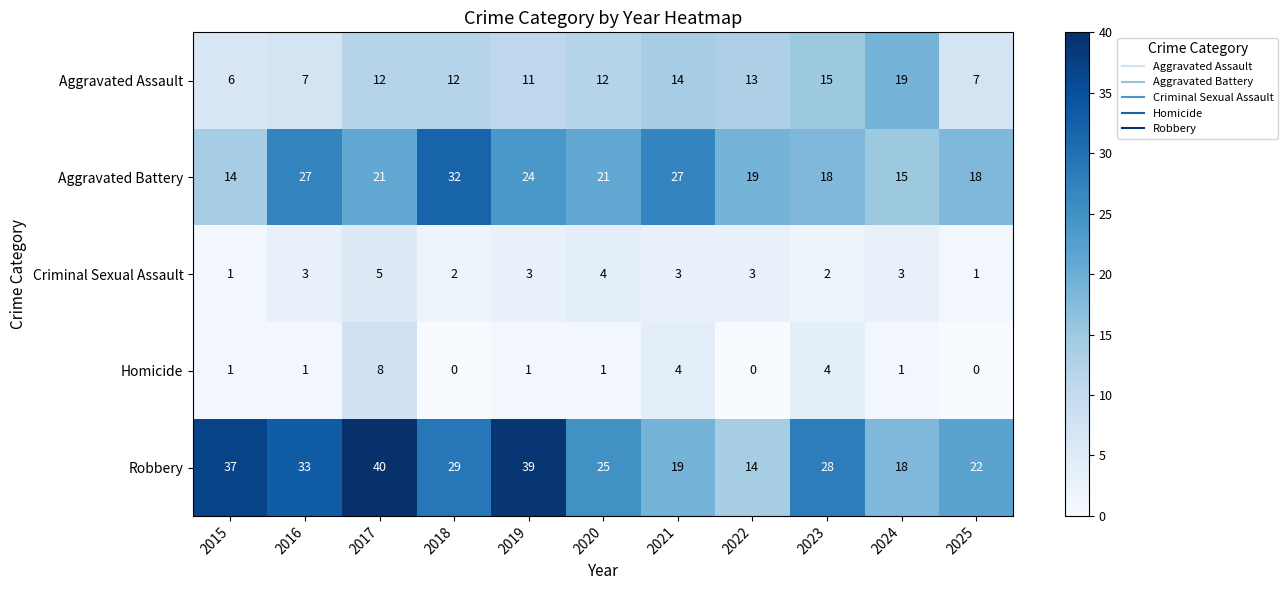

At which category is the sum across all series the highest?

2017